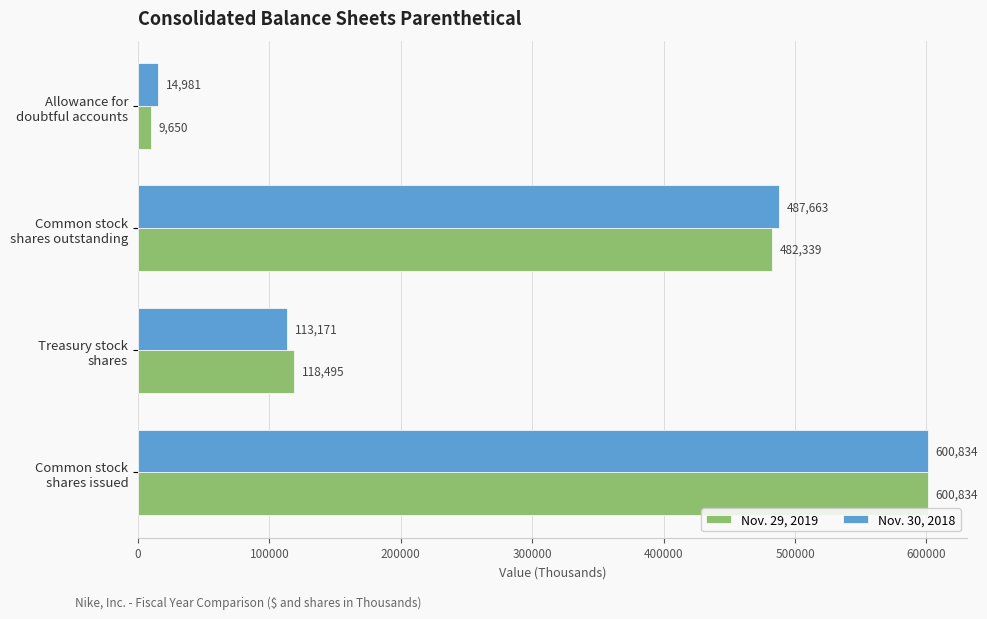

Which series has the largest total across all categories?

Nov. 30, 2018